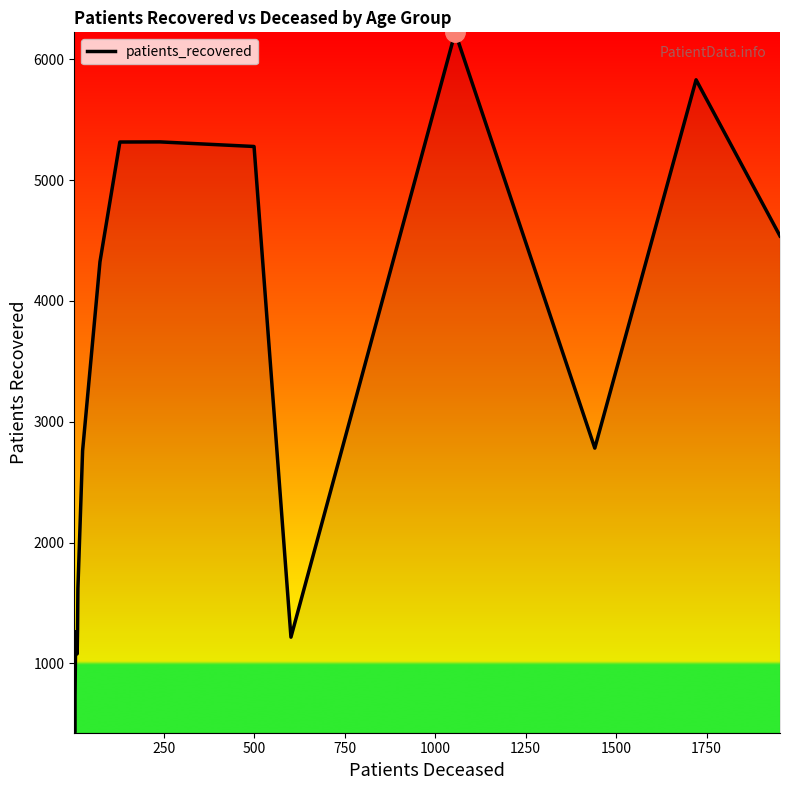

What is the smallest value displayed?

426